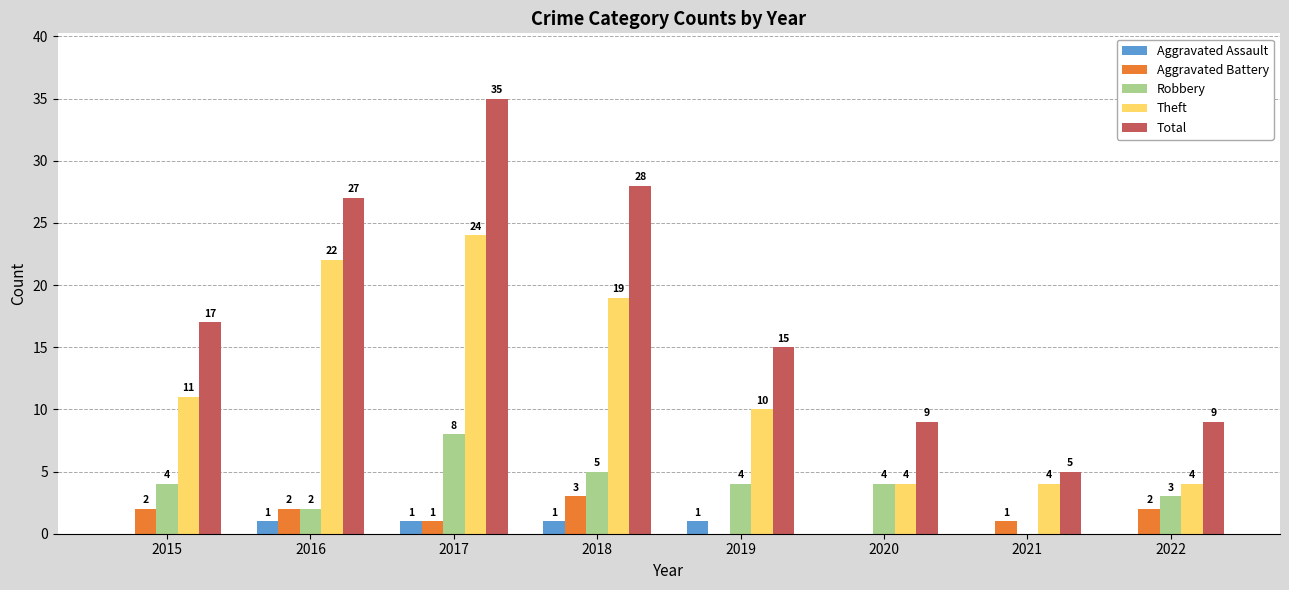

What is the spread (max minus min) of values at 2020?

9